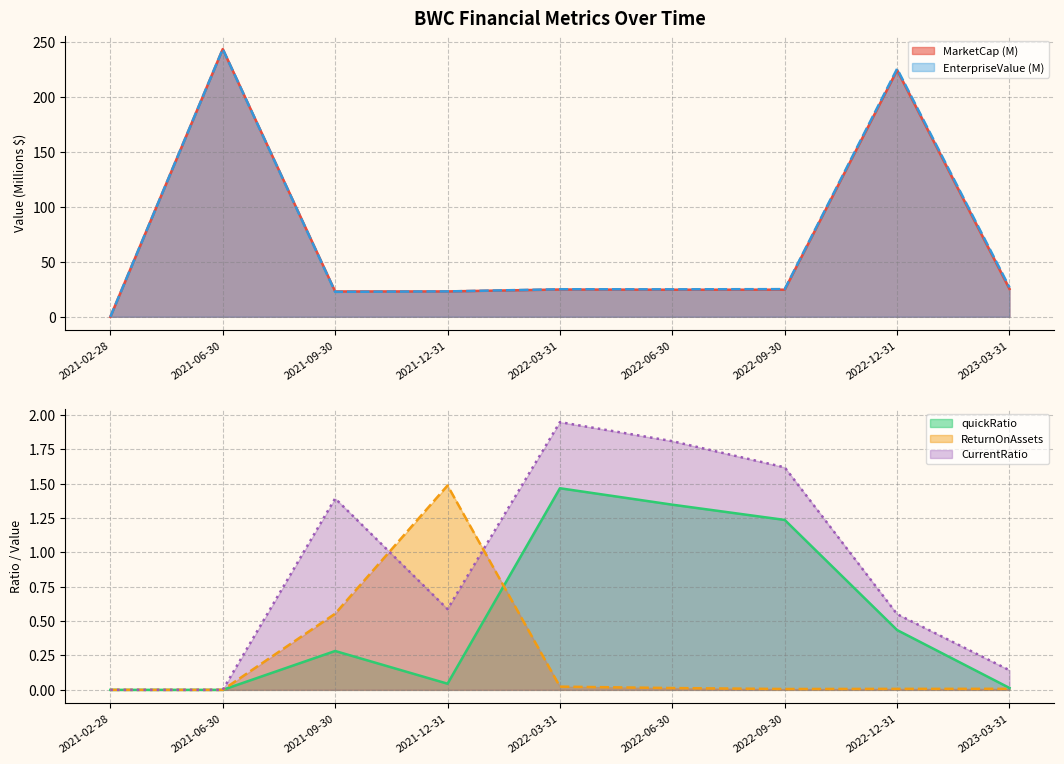

Which label corresponds to the smallest value in the chart?

2021-02-28